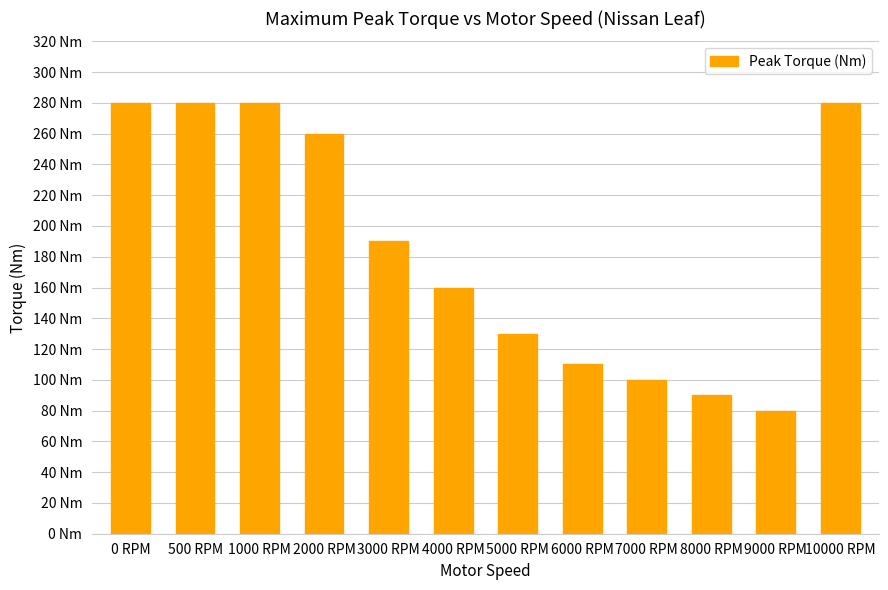

How many bars are there in total?

12